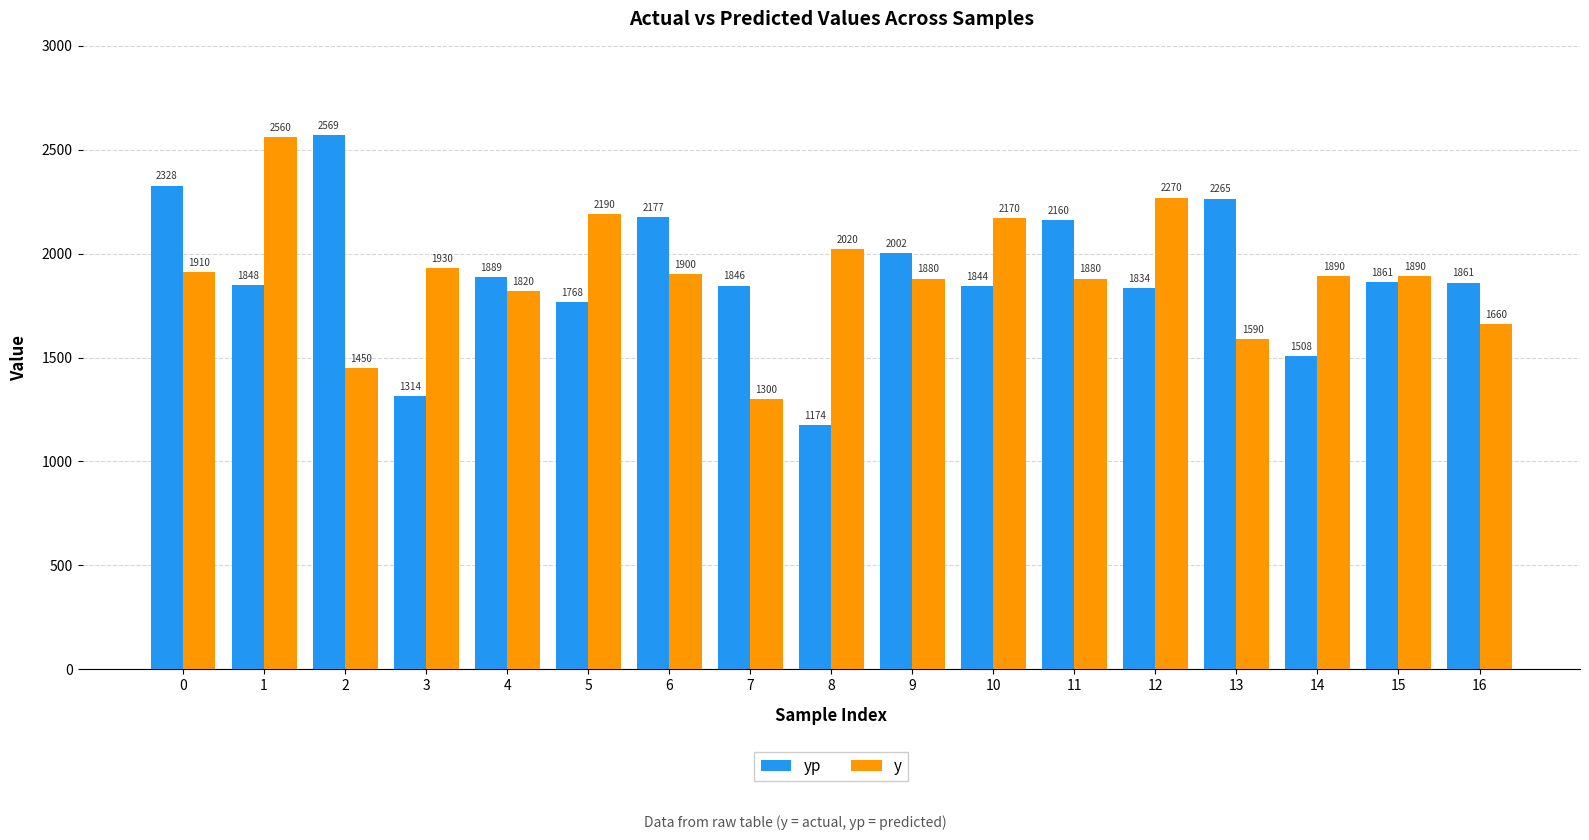

What is the greatest value displayed?

2569.5